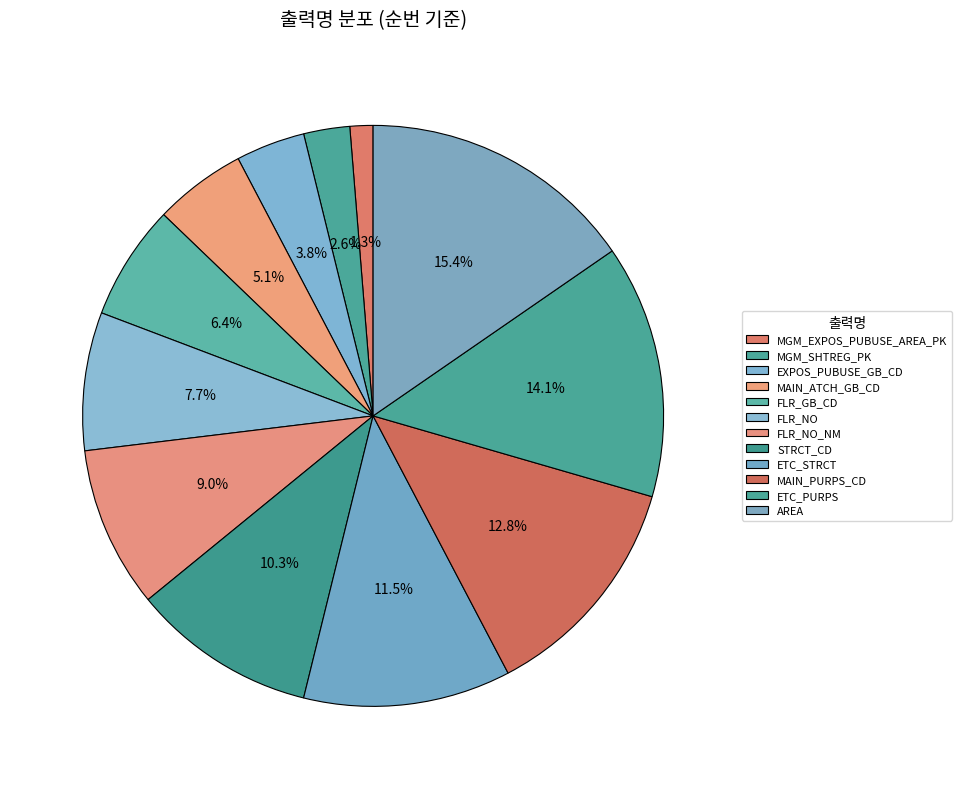

To the nearest percent, what percentage of the pie is MGM_SHTREG_PK?

3%